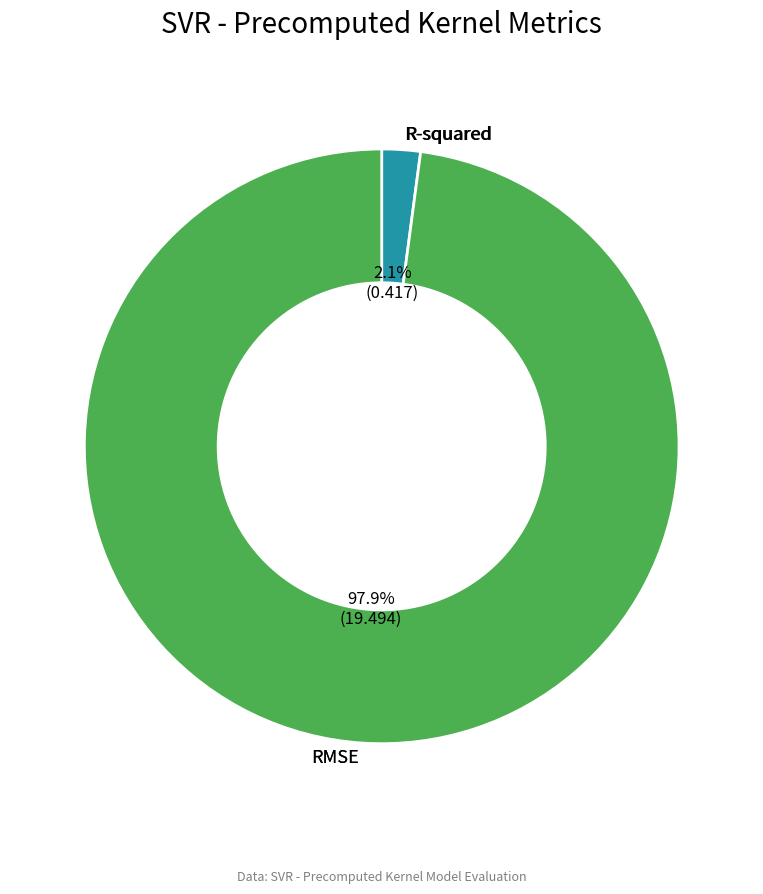

Is there a majority slice in this chart?

Yes